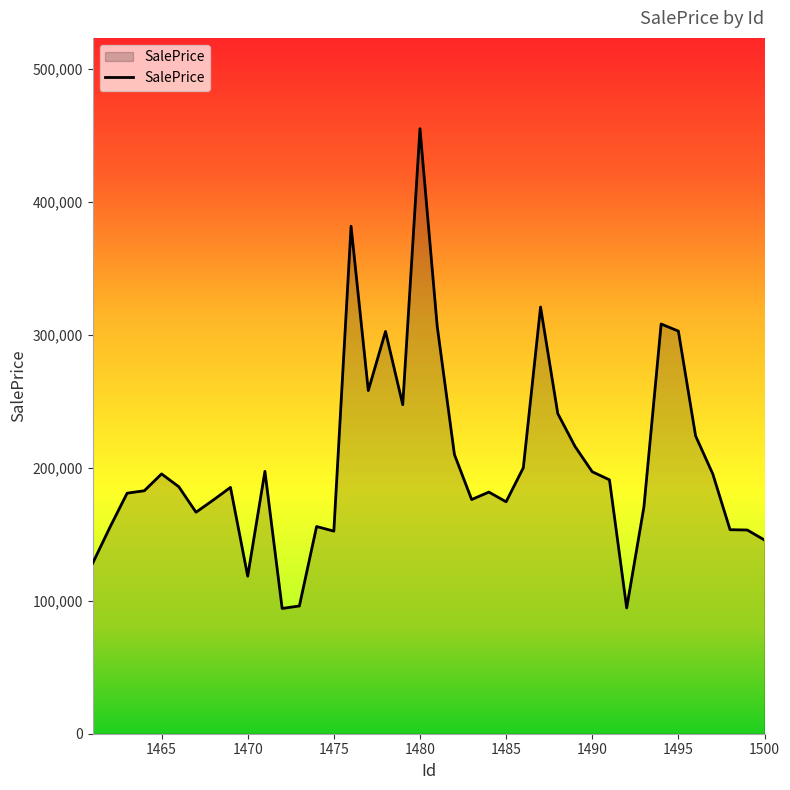

What is the difference between the maximum and minimum values?

360903.5